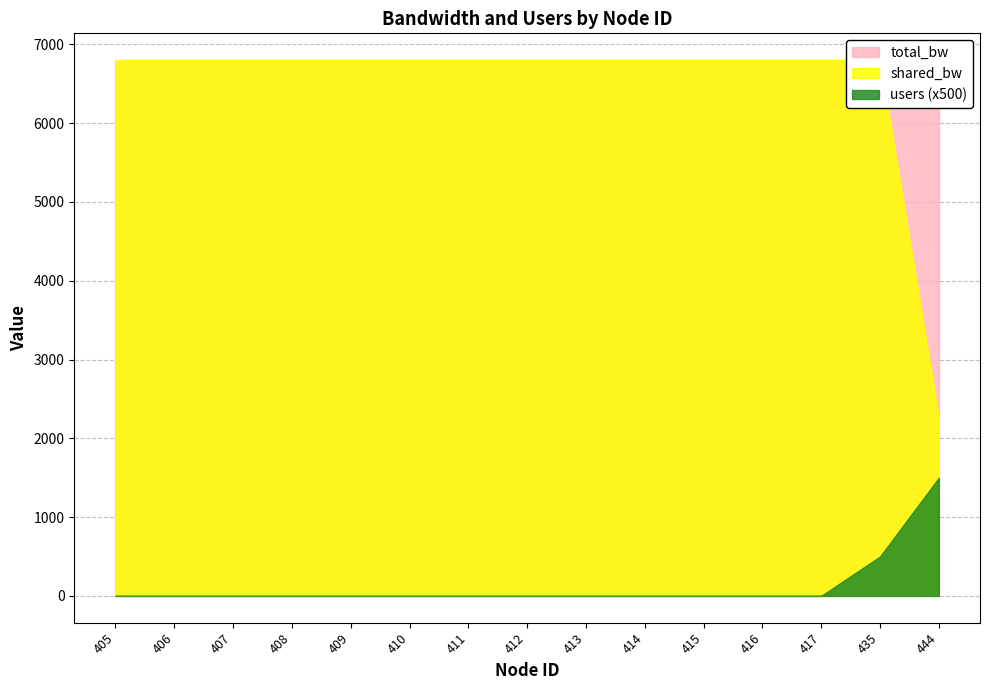

True or false: total_bw and shared_bw cross at least once.

False